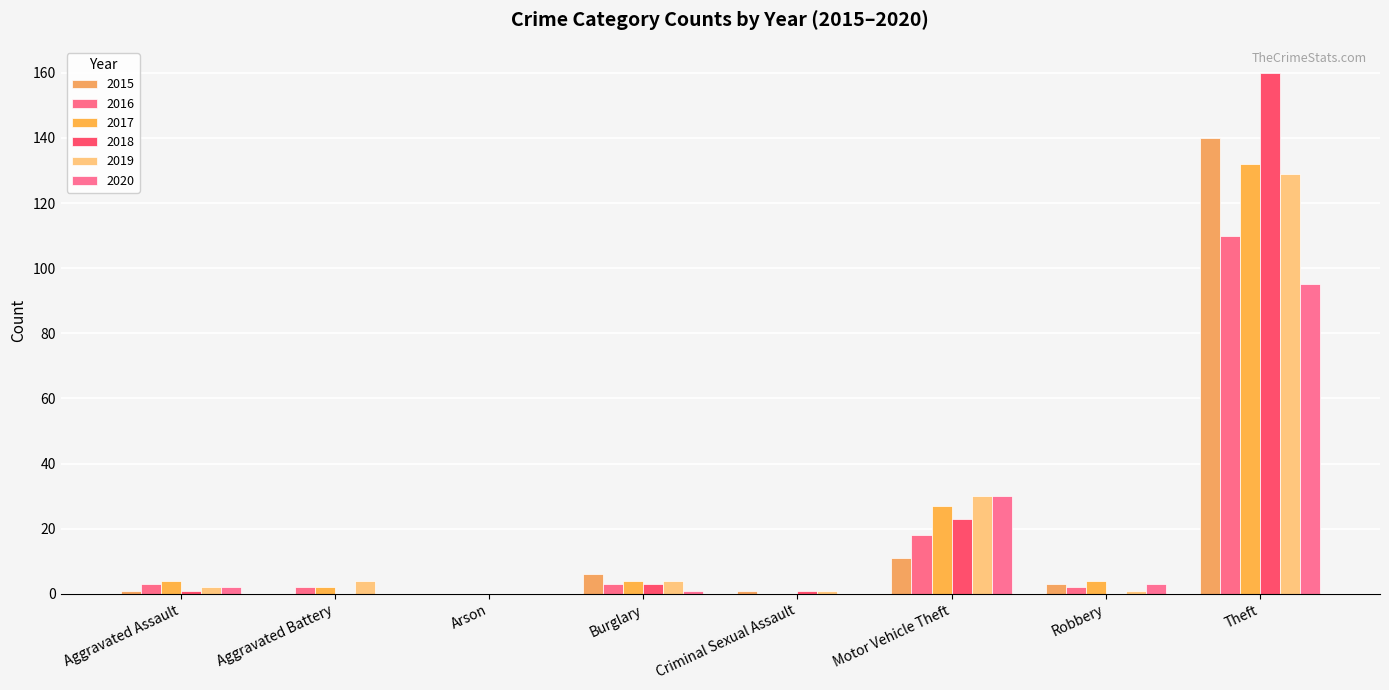

What is the average value of the 2017 series?

22